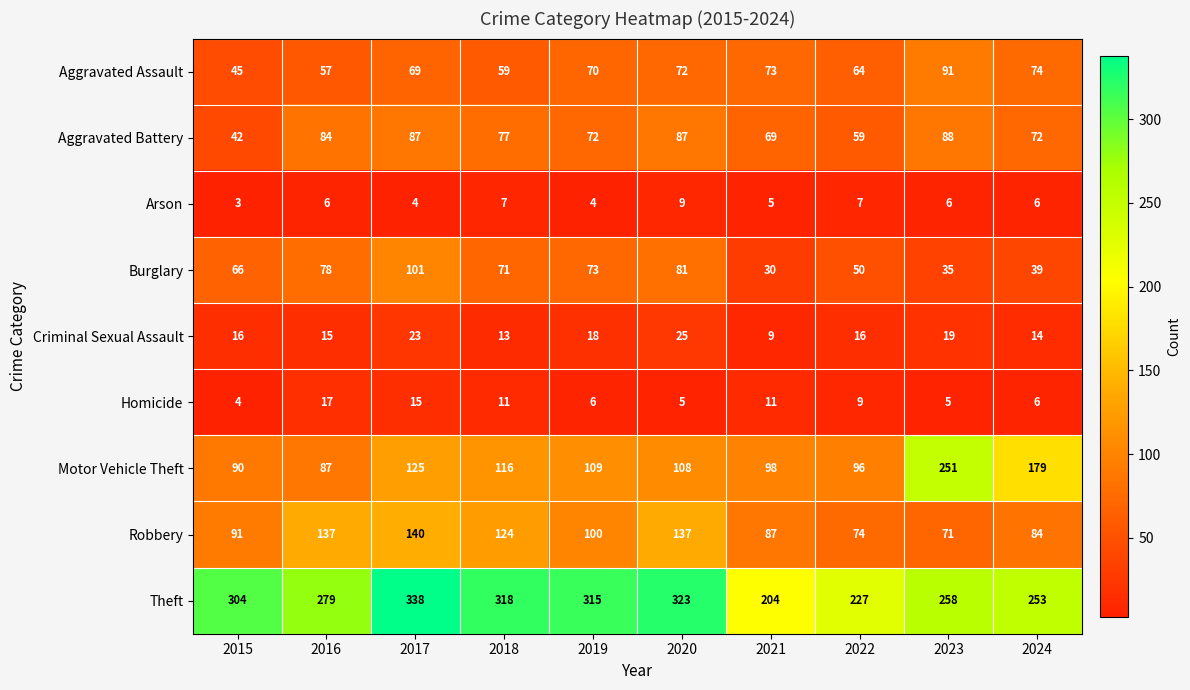

Read the Arson value at 2019.

4